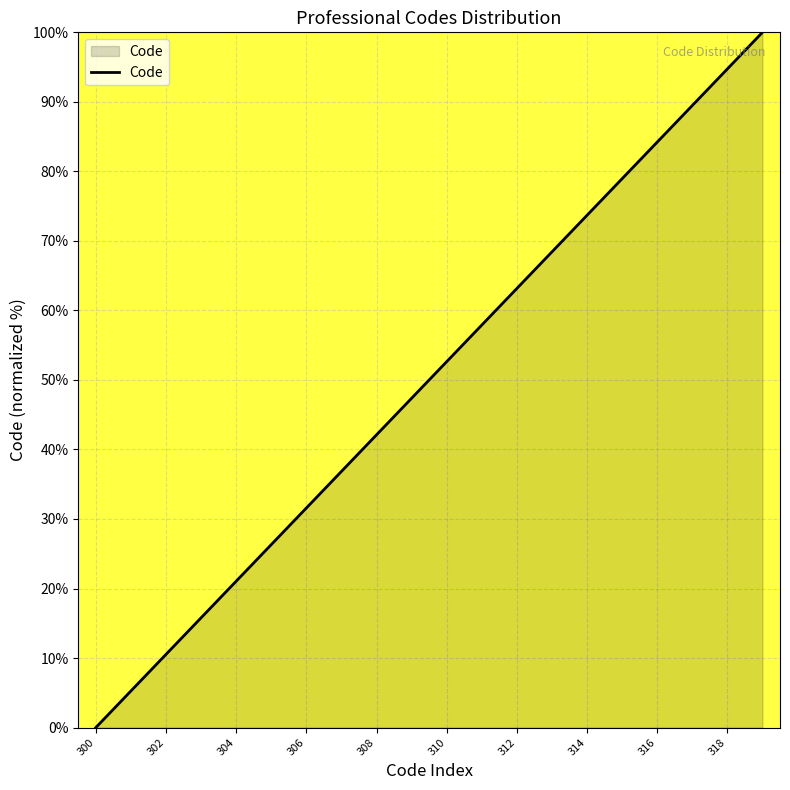

How many lines are shown in the chart?

1